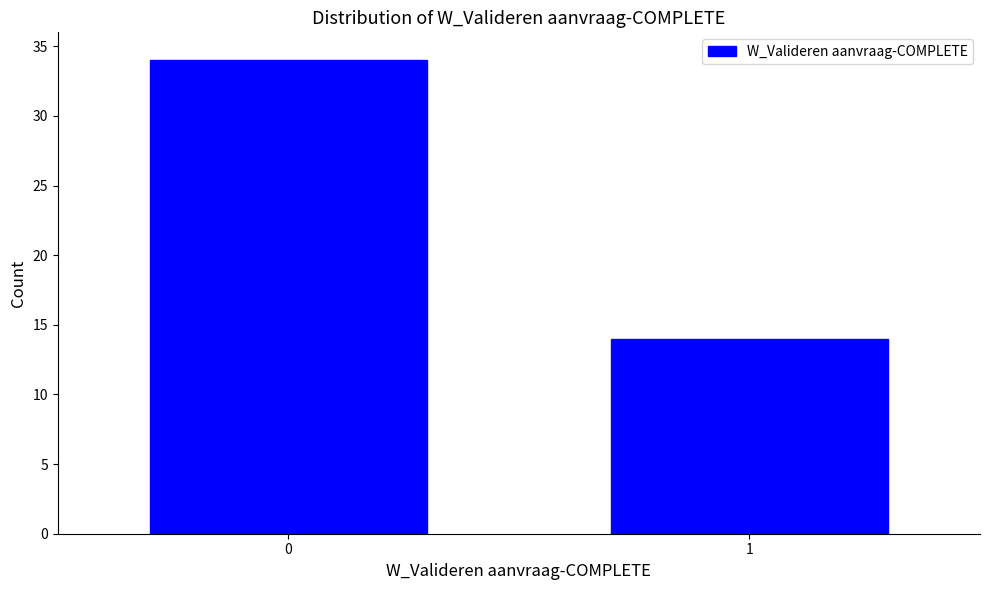

Reading left to right, transcribe all the data shown in this chart.

34	14